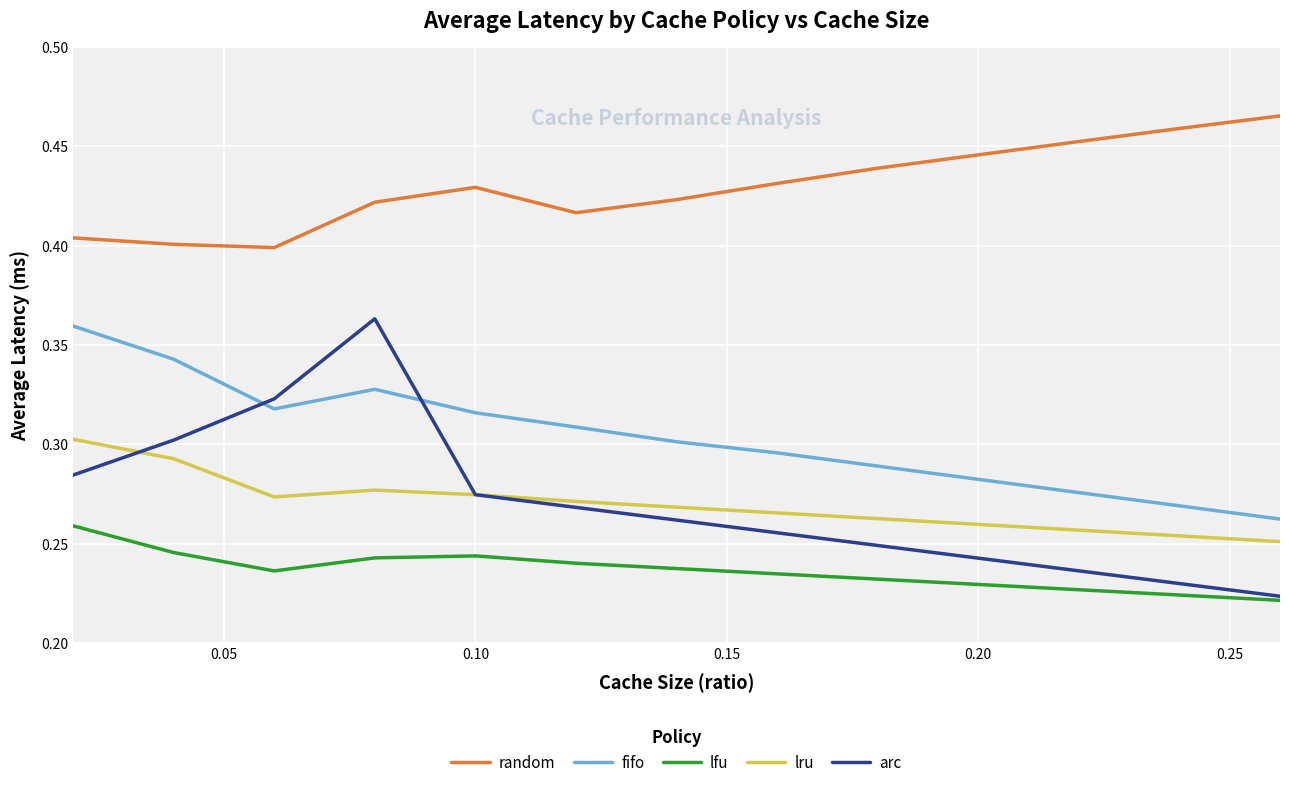

Which series has the largest total across all categories?

random